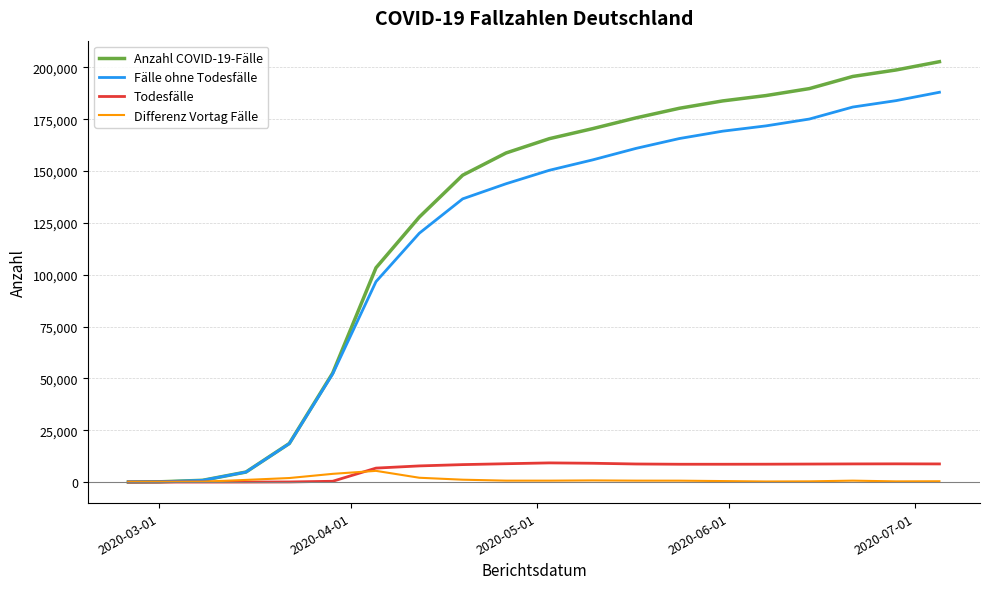

Which series has the largest total across all categories?

Anzahl COVID-19-Fälle